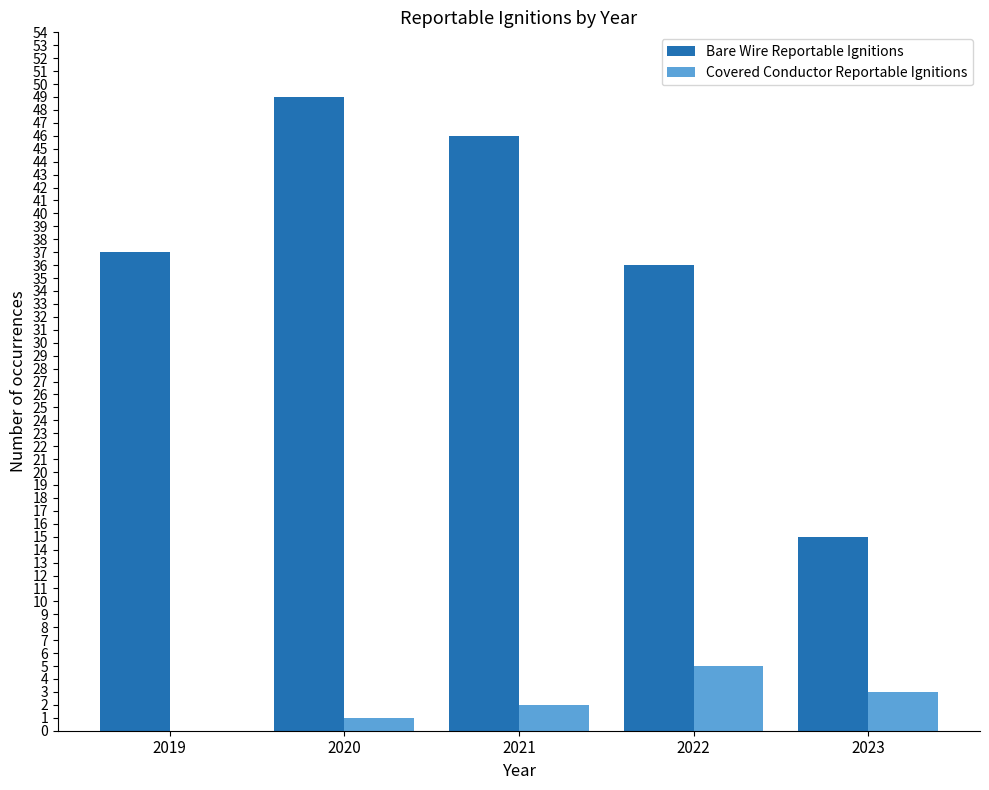

Is it true that Covered Conductor Reportable Ignitions equals 3 at 2022?

False